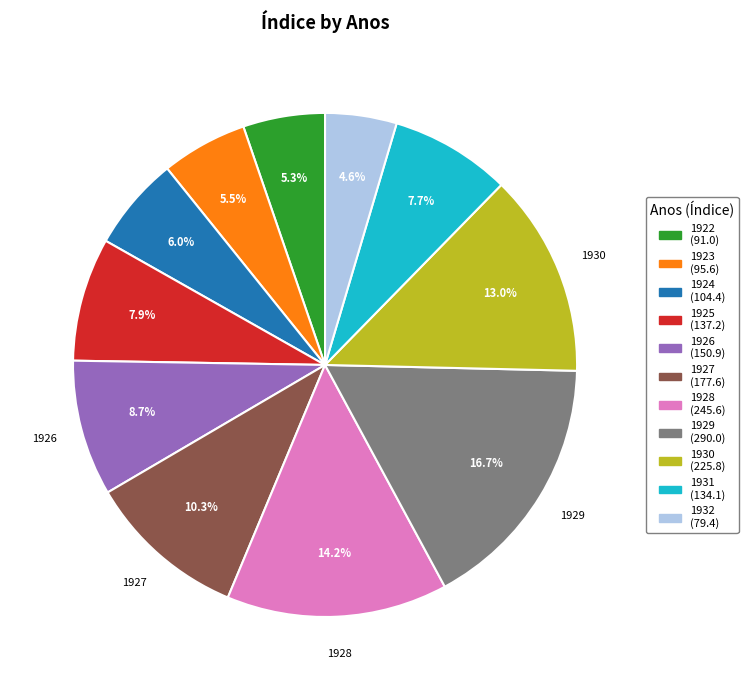

To the nearest percent, what is the difference between the largest and smallest slice percentages?

12%